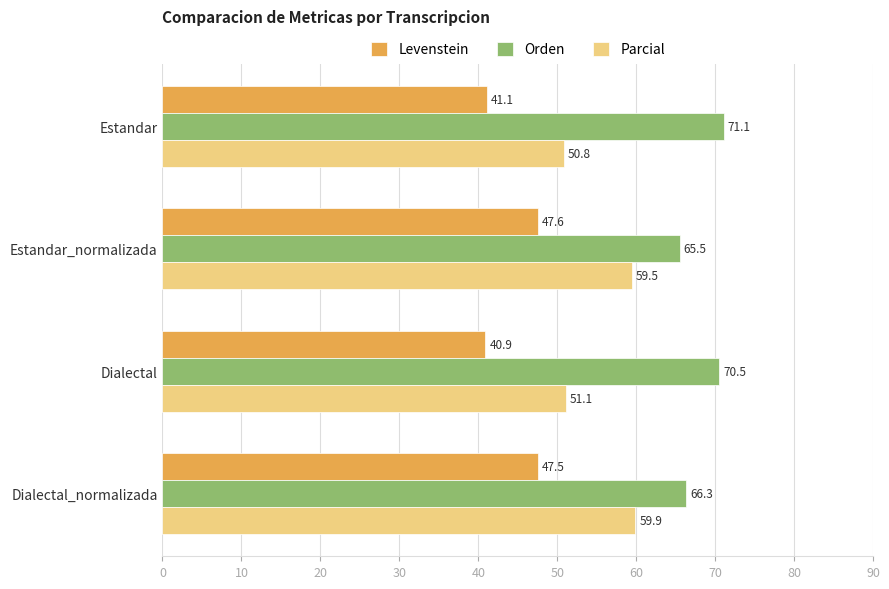

At which category is the sum across all series the highest?

Dialectal_normalizada